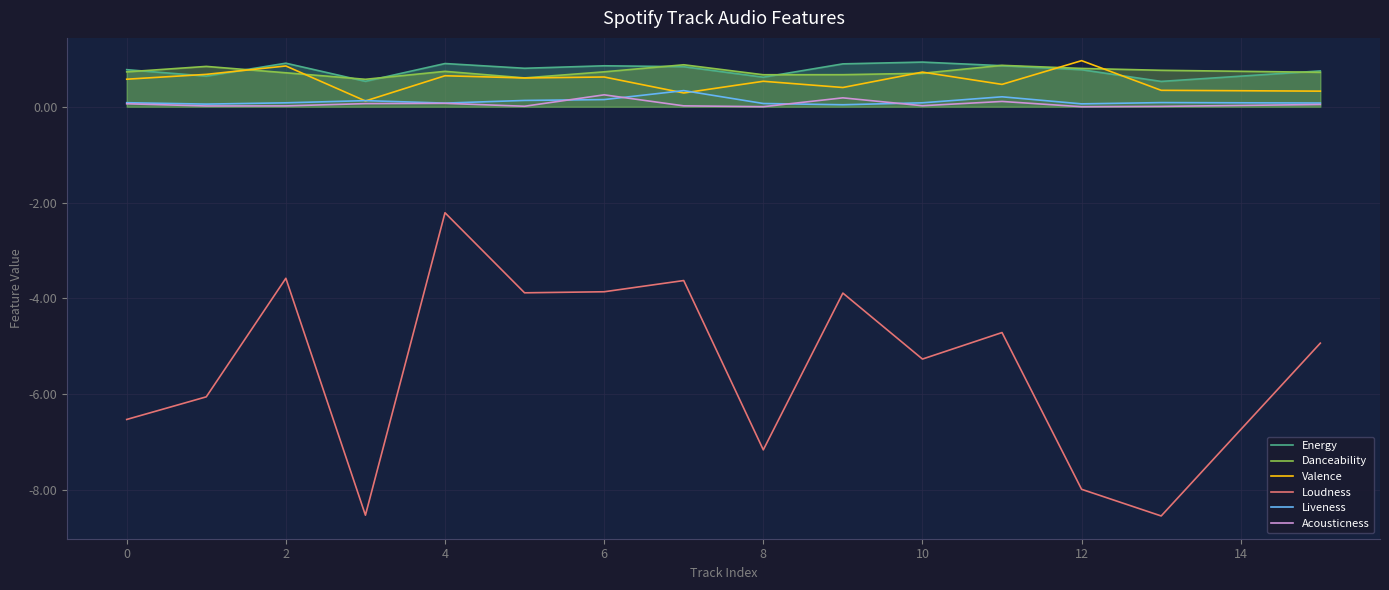

What is the smallest value displayed?

-8.5